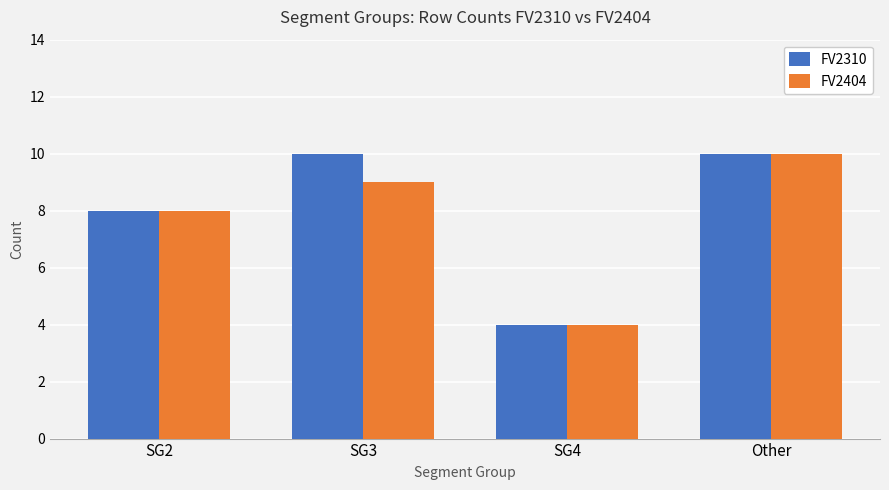

Does the chart contain stacked bars?

No